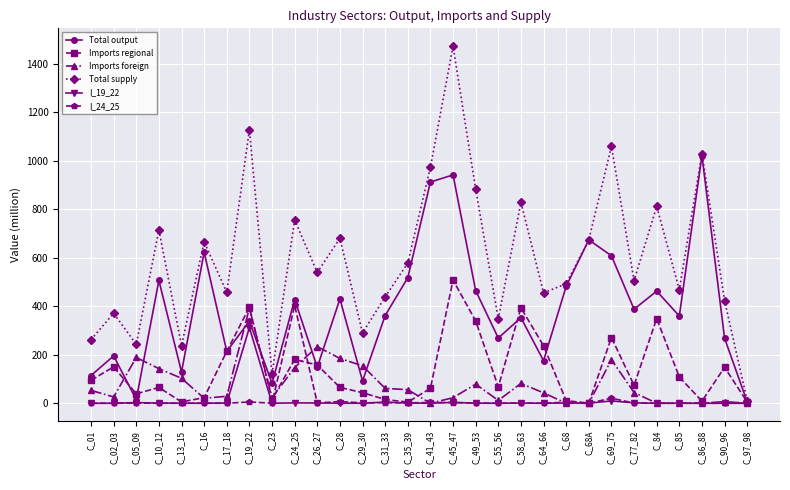

What is the label of the 27th point from the left?

C_85